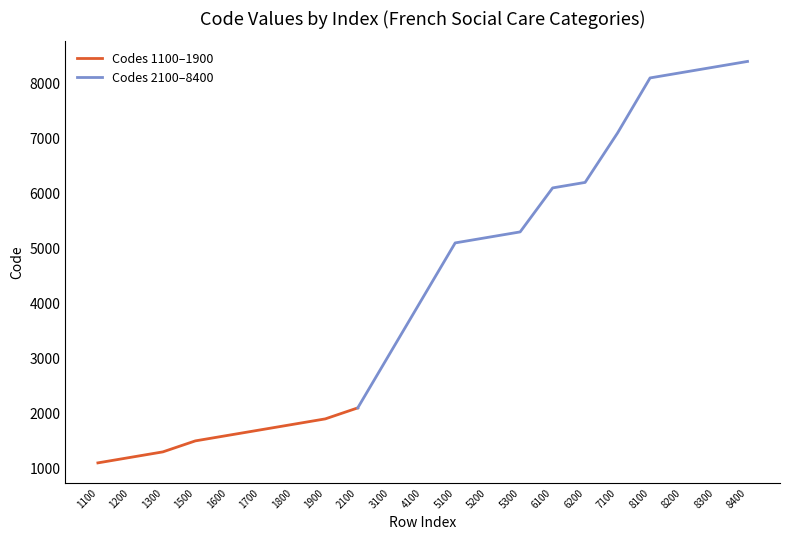

Reading left to right, transcribe all the data shown in this chart.

1=1100	1=1200	1=1300	1=1500	1=1600	1=1700	1=1800	1=1900	1=2100	1=3100	1=4100	1=5100	1=5200	1=5300	1=6100	1=6200	1=7100	1=8100	1=8200	1=8300	1=8400